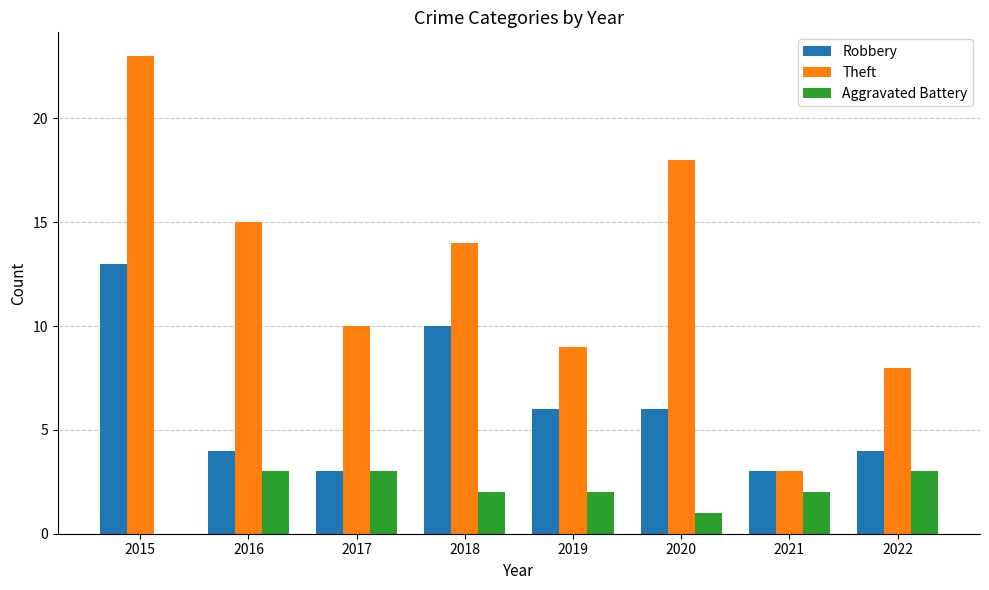

What is the difference between the Theft values at 2015 and 2021?

20